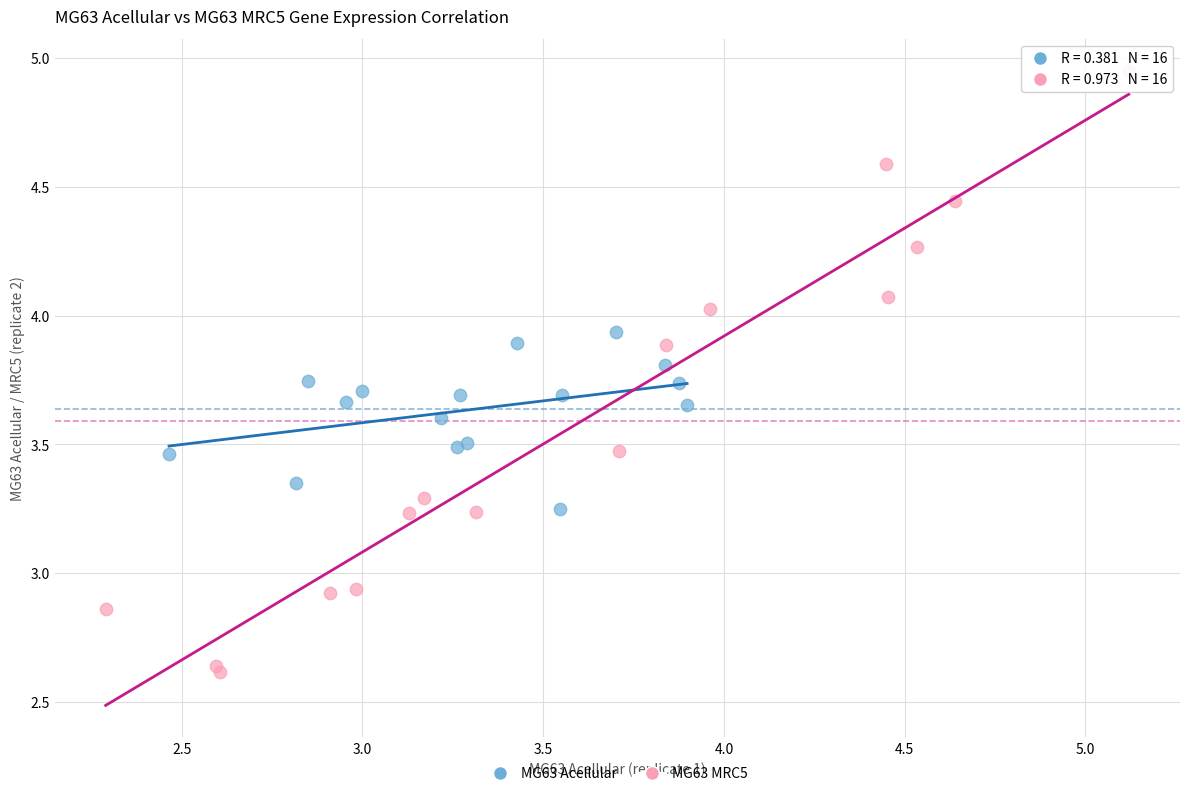

Which series reaches the maximum Y coordinate?

MG63 MRC5